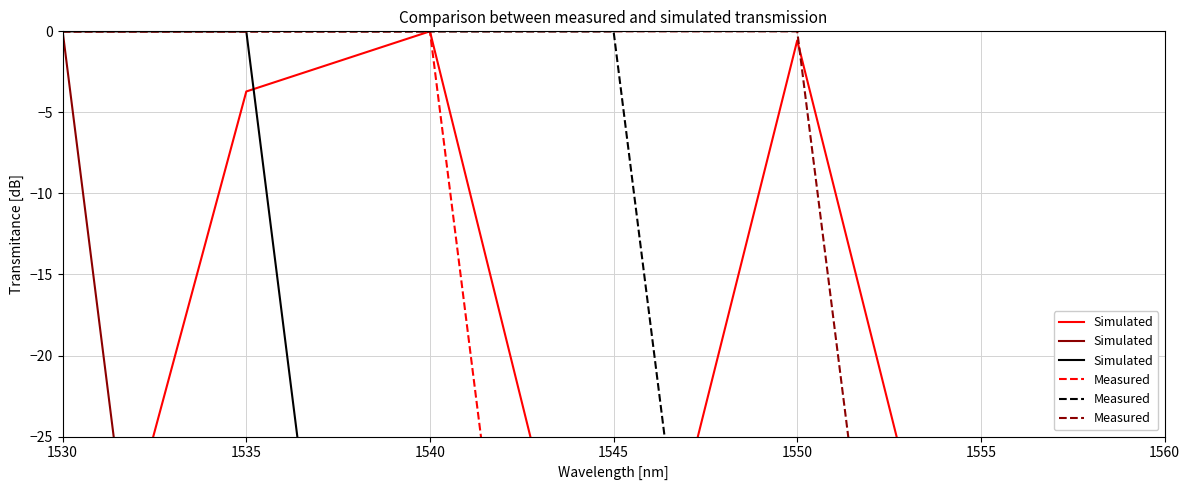

How many data points does each series have?

7